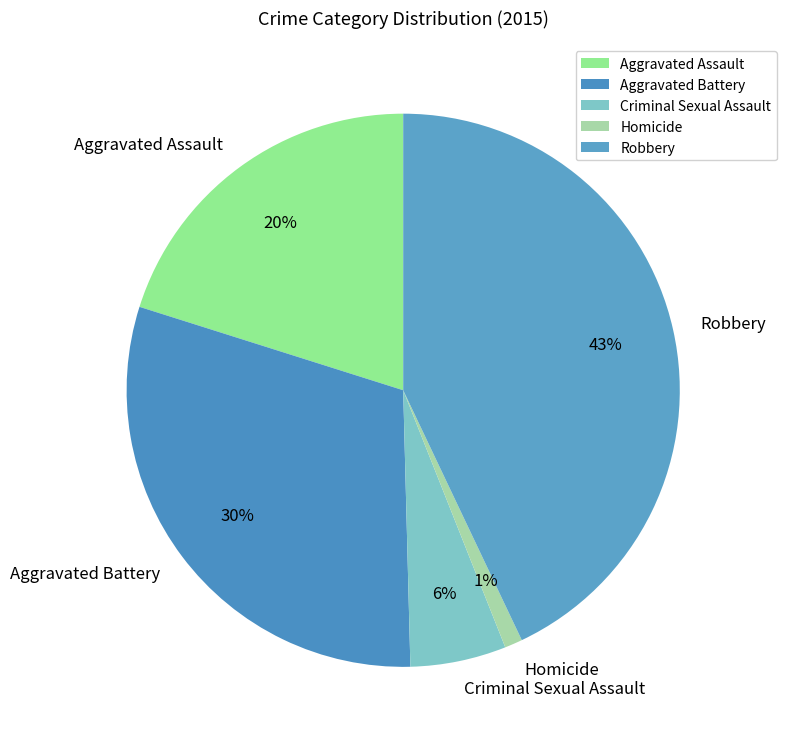

To the nearest percent, what is the difference between the Robbery and Aggravated Assault slice percentages?

23%